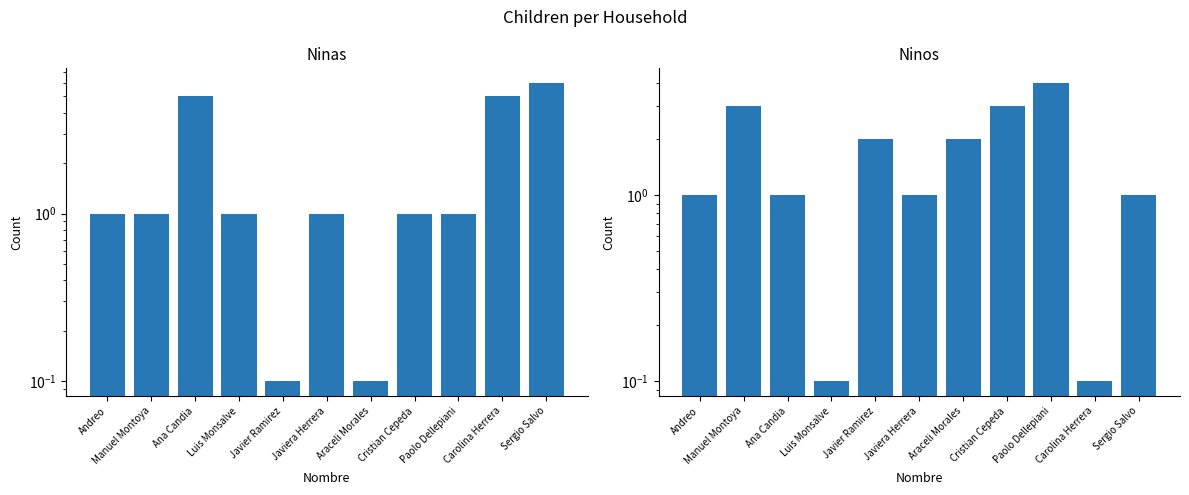

How many categories are shown in the chart?

11